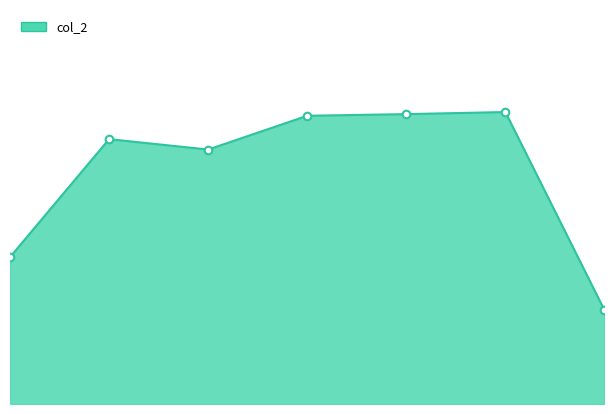

Approximately how many times larger is the value at 3 compared to 6?

1.2